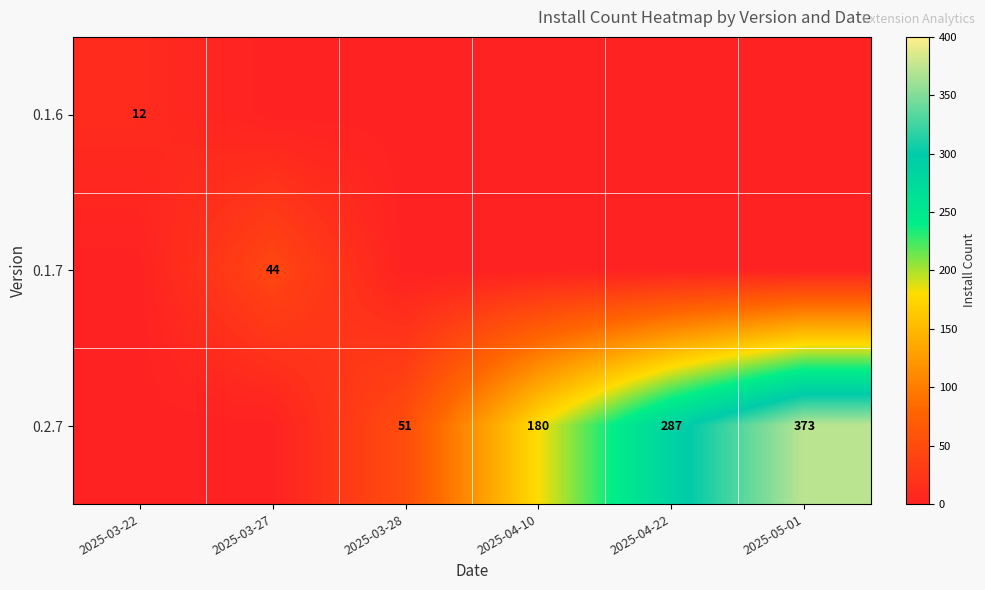

True or false: 0.2.7 has a value of 373 at 2025-05-01.

True